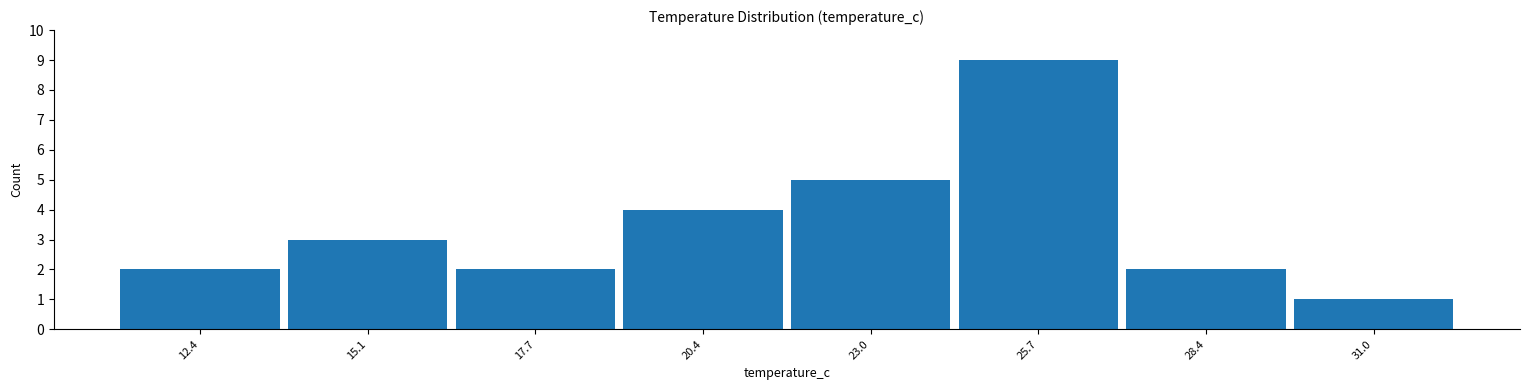

Reading left to right, transcribe this chart: for each bar, give the range it covers on the x-axis and its height. Neither the bar edges nor the heights are printed on the chart, so give them approximately, as read against the axes.

11.0 to 13.5: 2
13.5 to 16.5: 3
16.5 to 19.0: 2
19.0 to 21.5: 4
21.5 to 24.5: 5
24.5 to 27.0: 9
27.0 to 29.5: 2
29.5 to 32.5: 1